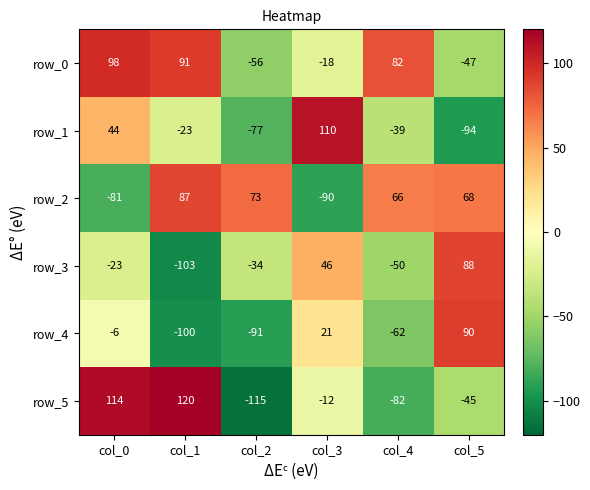

Which series has the largest total across all categories?

row_0